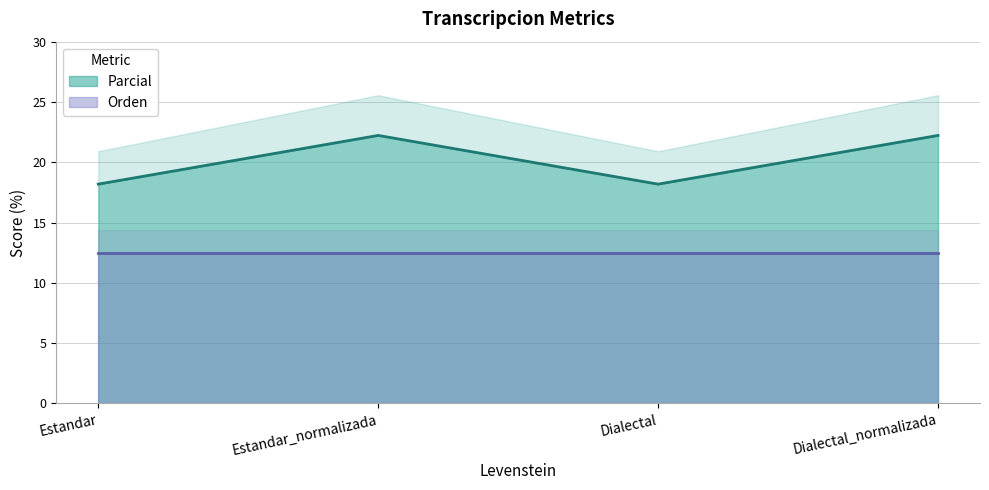

List the labels in order of value, largest first.

Estandar_normalizada, Dialectal_normalizada, Estandar, Dialectal